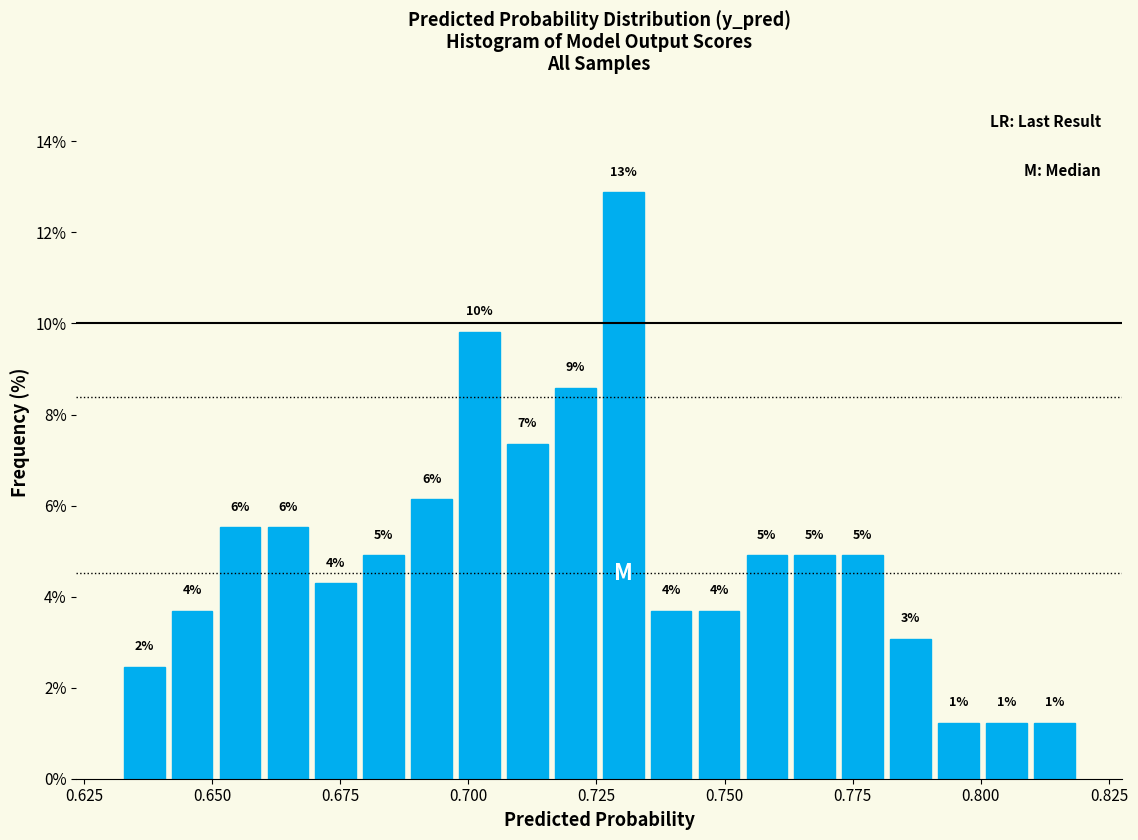

Read against the x-axis, roughly where is the centre of the tallest bar?

0.730